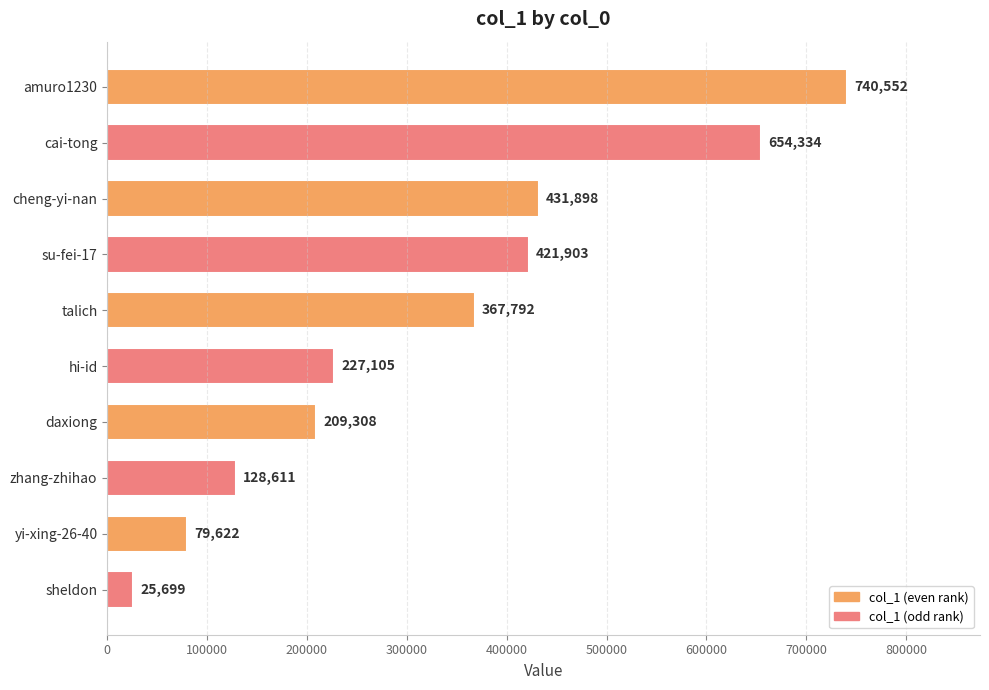

True or false: the data shows 16692 at yi-xing-26-40.

False